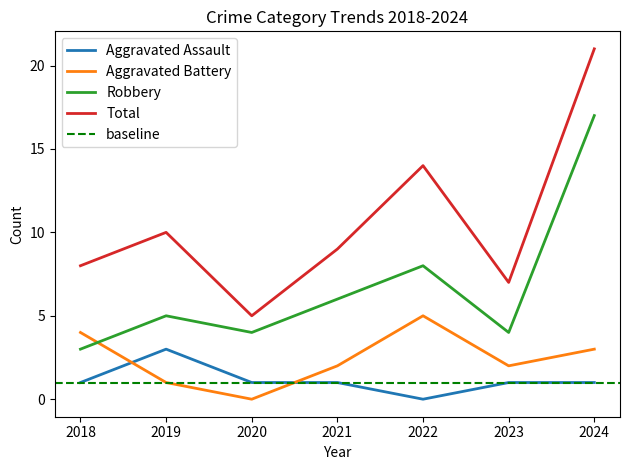

What value does the Aggravated Assault series have at 2019?

3